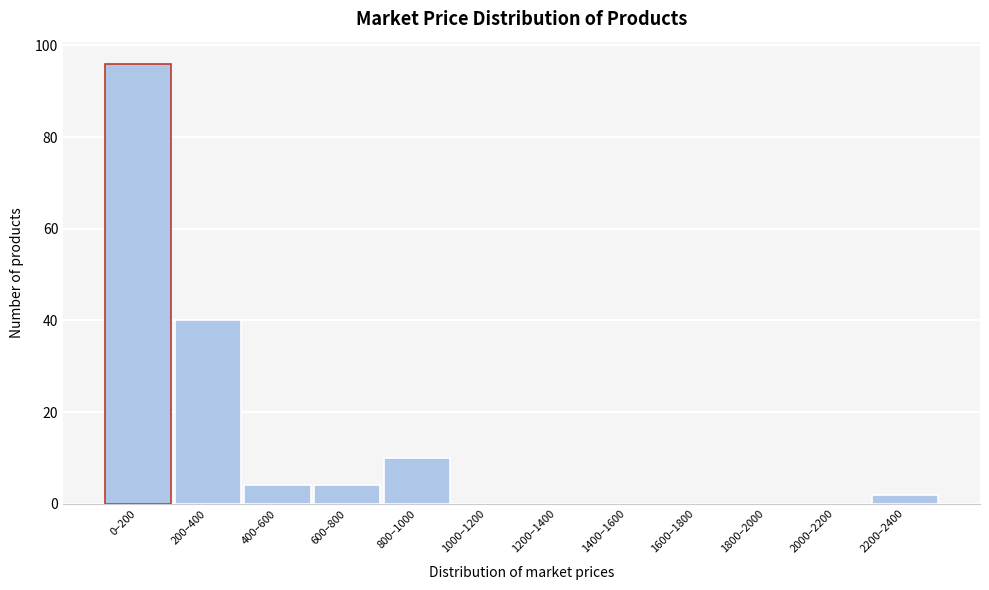

Reading right to left, list all the values displayed in this chart.

2200–2400=2	2000–2200=0	1800–2000=0	1600–1800=0	1400–1600=0	1200–1400=0	1000–1200=0	800–1000=10	600–800=4	400–600=4	200–400=40	0–200=96